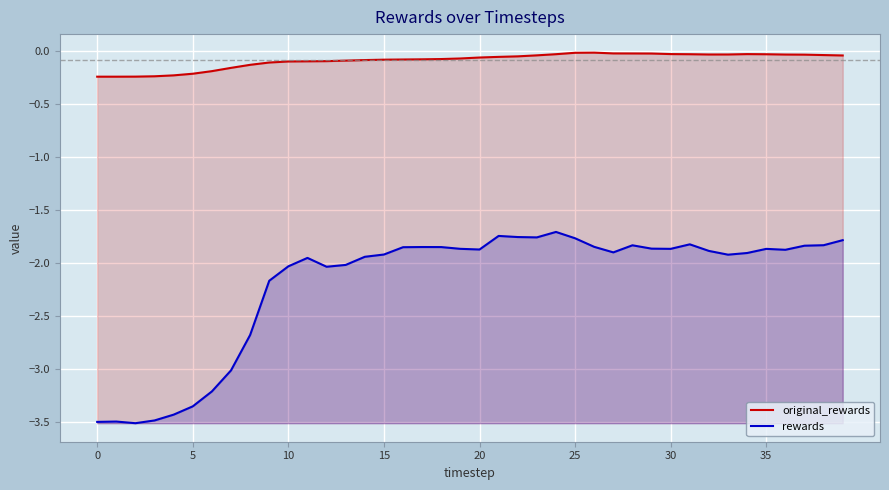

At which category is the sum across all series the highest?

24